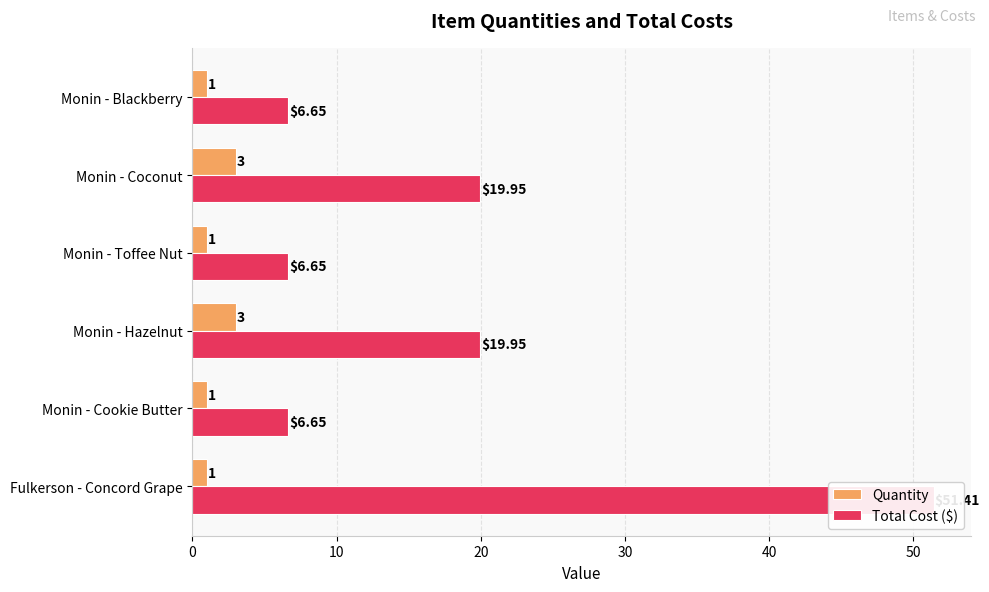

True or false: Quantity has a value of 1.3 at Fulkerson - Concord Grape.

False